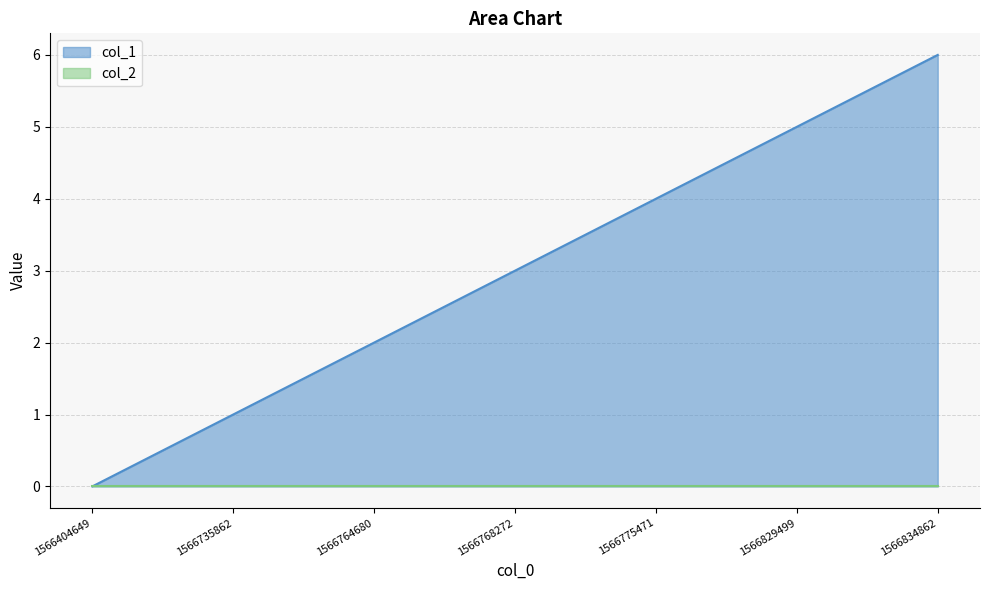

Which series has the widest spread of values?

col_1